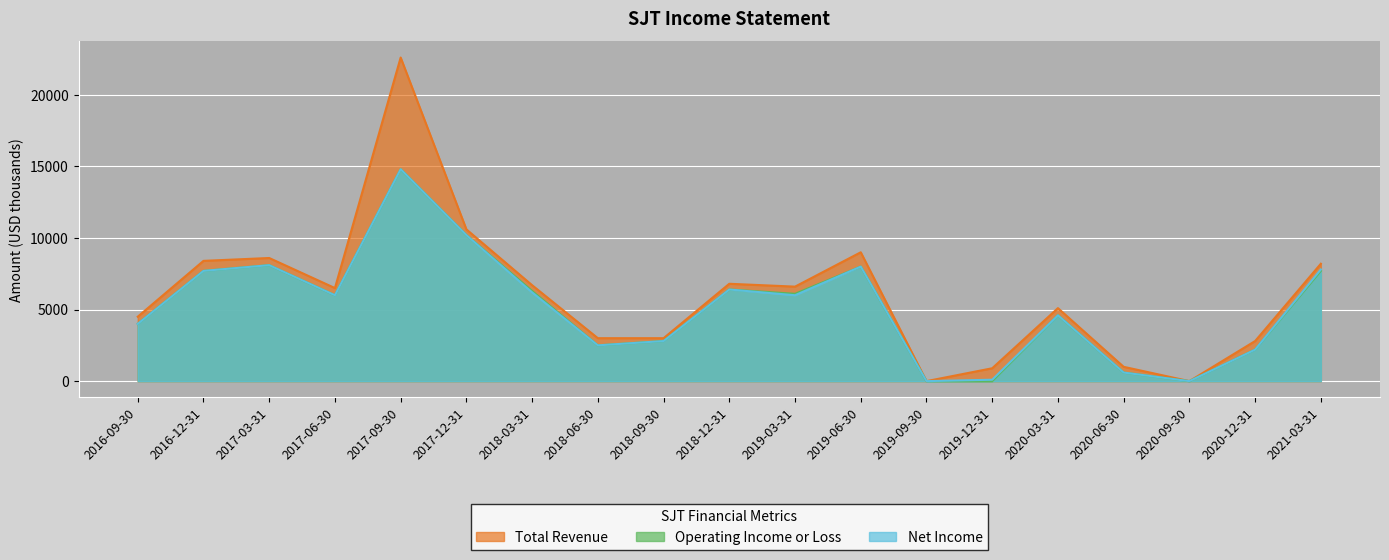

How many data points in Net Income are less than 6000?

9